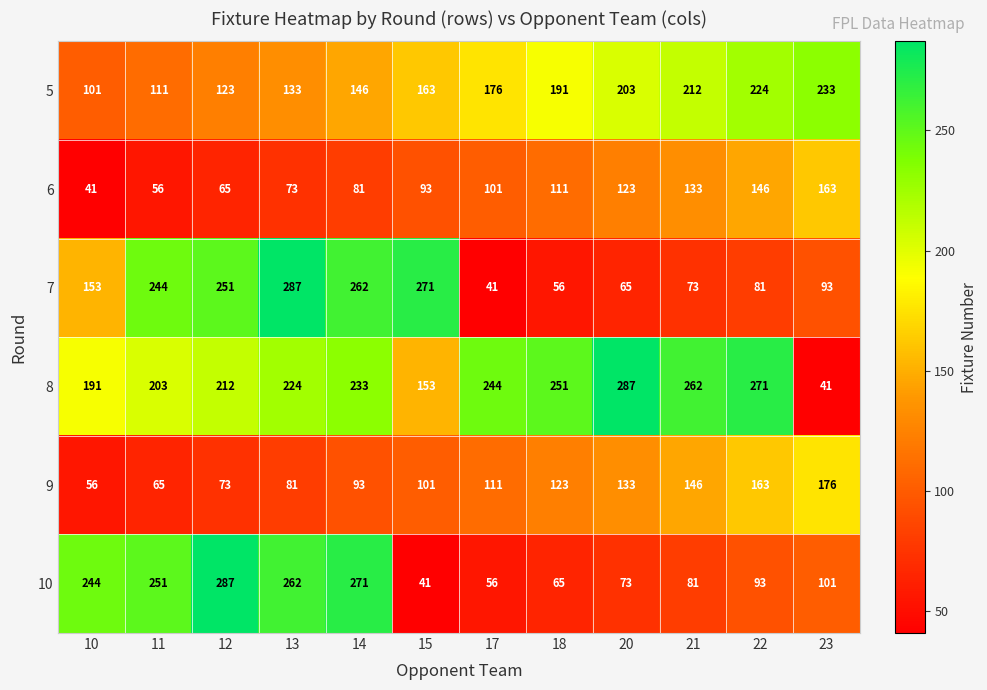

What is the total value across all series at 20?

884